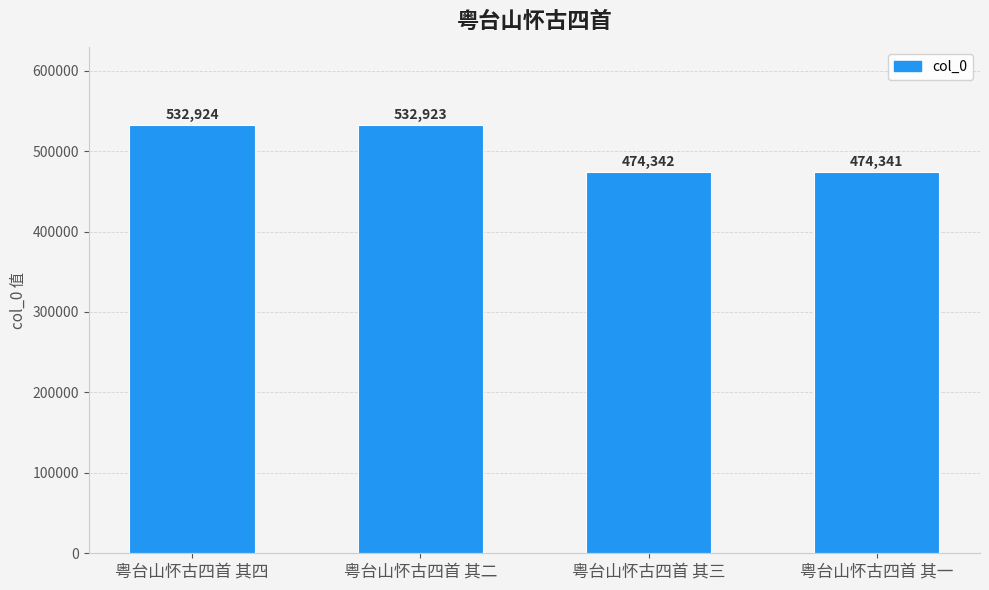

What is the ratio of the value at 粤台山怀古四首 其二 to the value at 粤台山怀古四首 其一?

1.1